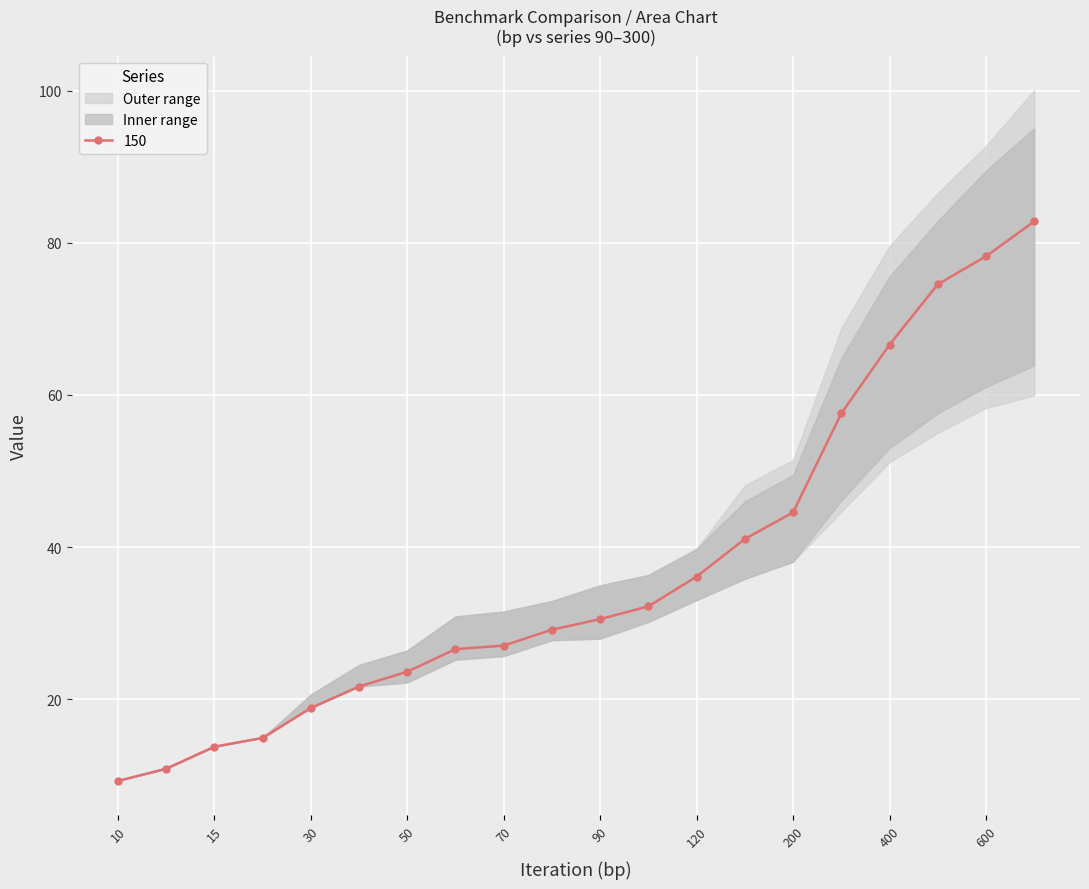

True or false: 100 has more than 1 points higher than both neighbors.

False